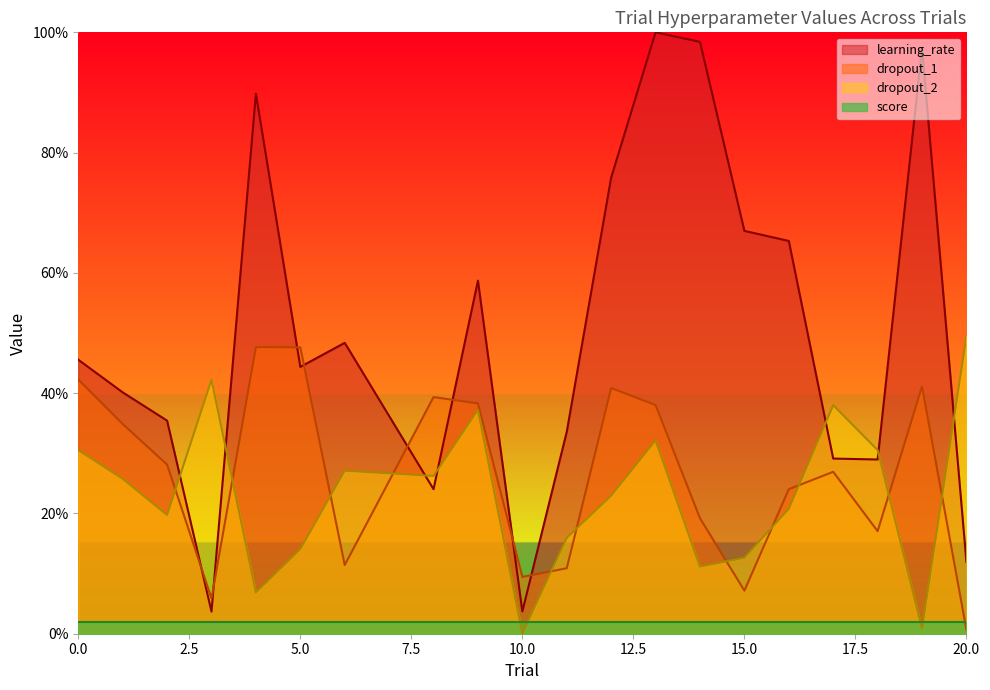

How many interior local peaks does the dropout_2 series have?

5